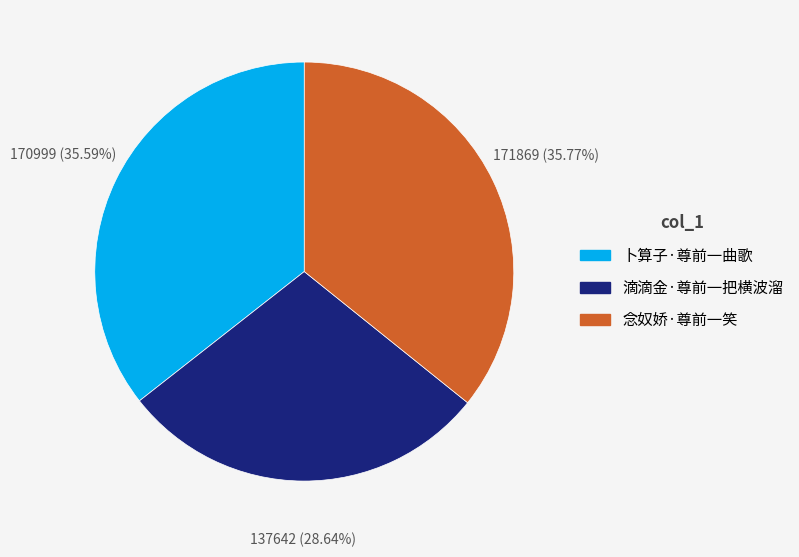

Approximately how many times larger is the value at 念奴娇·尊前一笑 compared to 卜算子·尊前一曲歌?

1.0